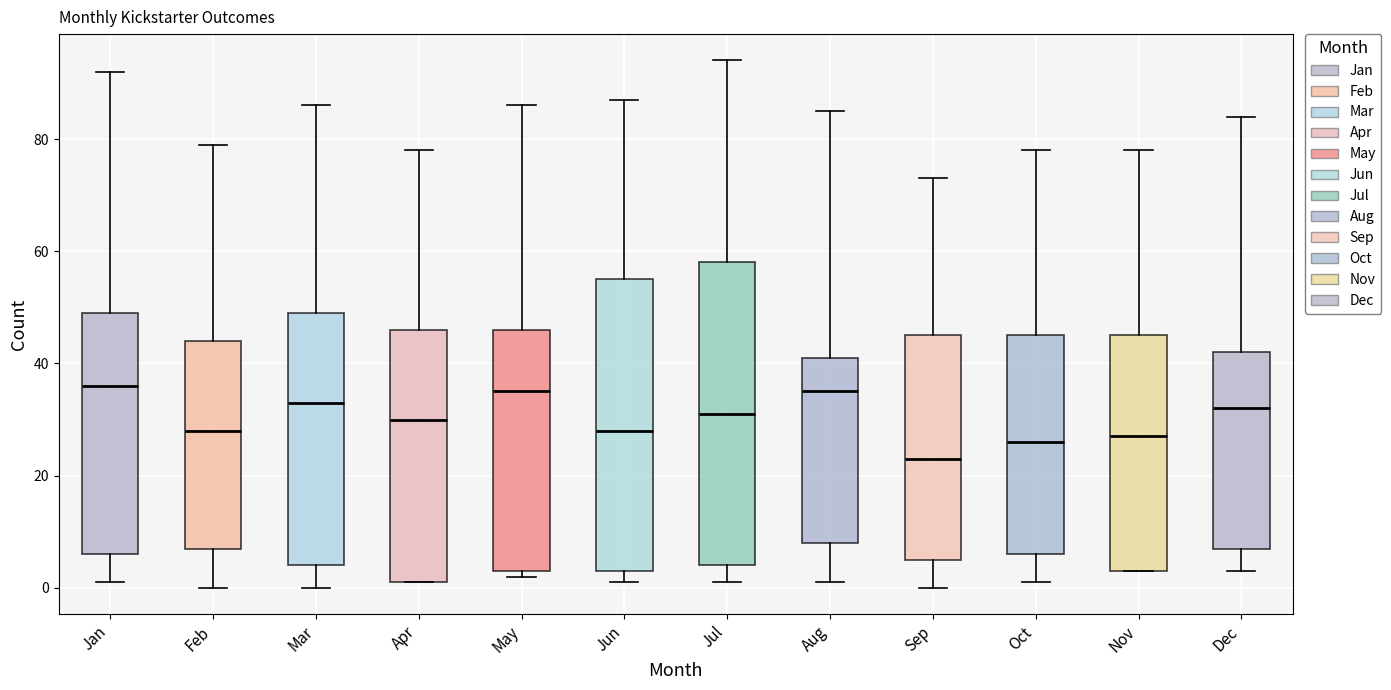

Reading left to right, transcribe this box plot: for each box, give where its median line is, the range the box spans, and where its two whiskers end, as read against the y-axis. The values are not printed on the chart, so give them approximately, as read against the axis.

Jan: median 36, box 6 to 50, whiskers 2 to 92
Feb: median 28, box 8 to 44, whiskers 0 to 80
Mar: median 34, box 4 to 50, whiskers 0 to 86
Apr: median 30, box 2 to 46, whiskers 2 to 78
May: median 36, box 4 to 46, whiskers 2 to 86
Jun: median 28, box 4 to 56, whiskers 2 to 88
Jul: median 32, box 4 to 58, whiskers 2 to 94
Aug: median 36, box 8 to 42, whiskers 2 to 86
Sep: median 24, box 6 to 46, whiskers 0 to 74
Oct: median 26, box 6 to 46, whiskers 2 to 78
Nov: median 28, box 4 to 46, whiskers 4 to 78
Dec: median 32, box 8 to 42, whiskers 4 to 84